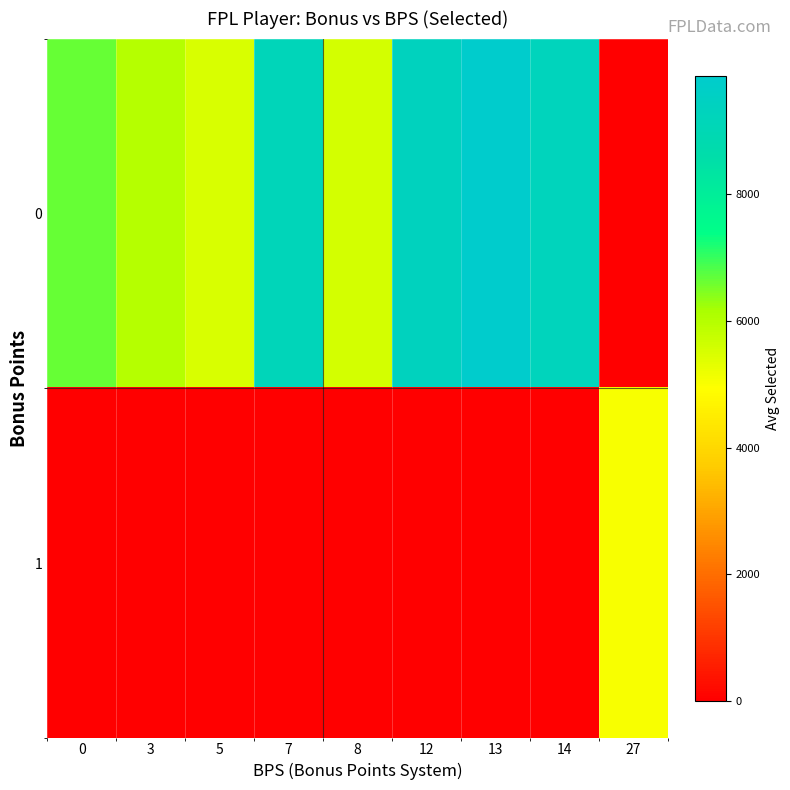

What is the total value across all series at 12?

9340.0